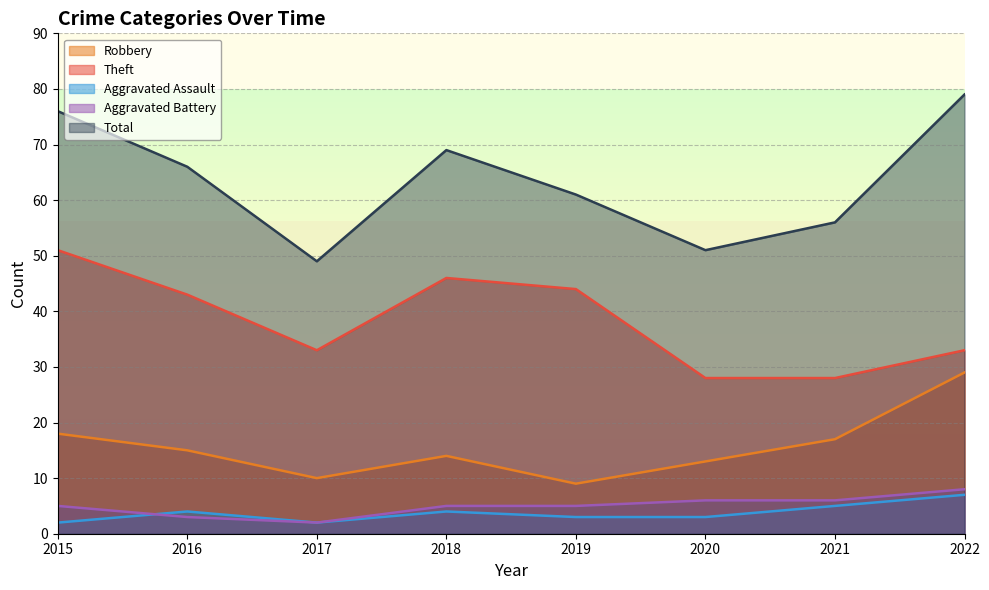

True or false: Total and Aggravated Assault intersect in this chart.

False